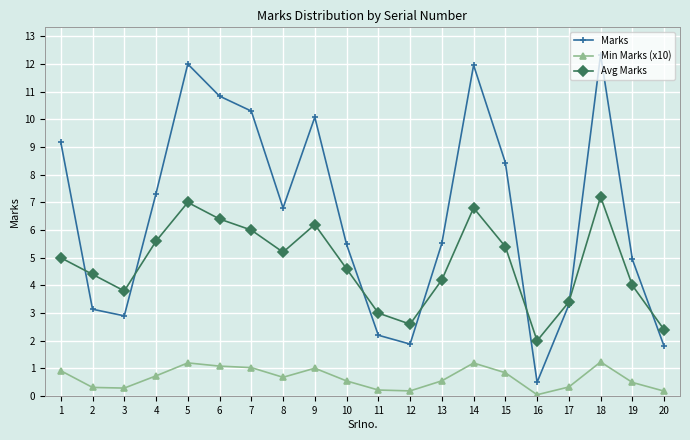

What is the maximum value for Min Marks (x10)?

1.2